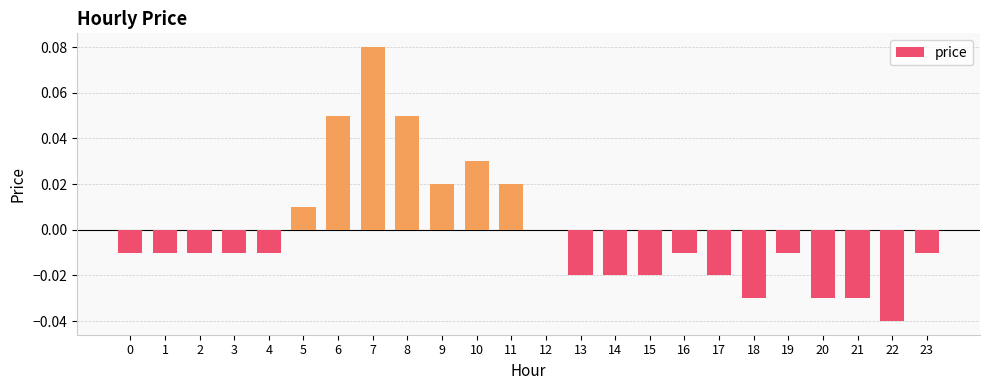

The value at 10 is 0.0. True or false?

True